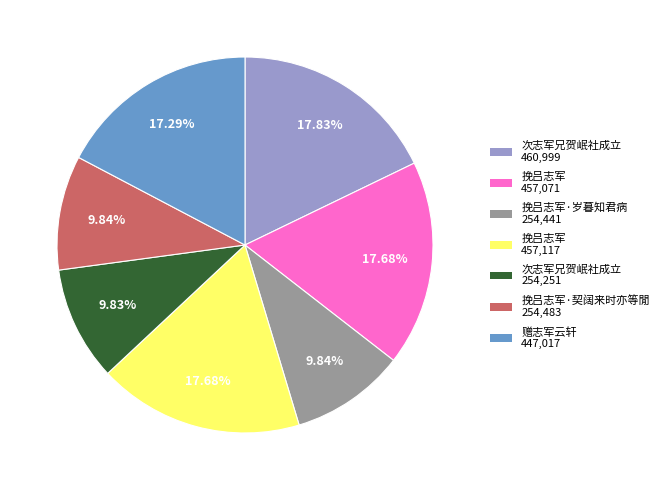

To the nearest percent, what is the difference between the largest and smallest slice percentages?

8%